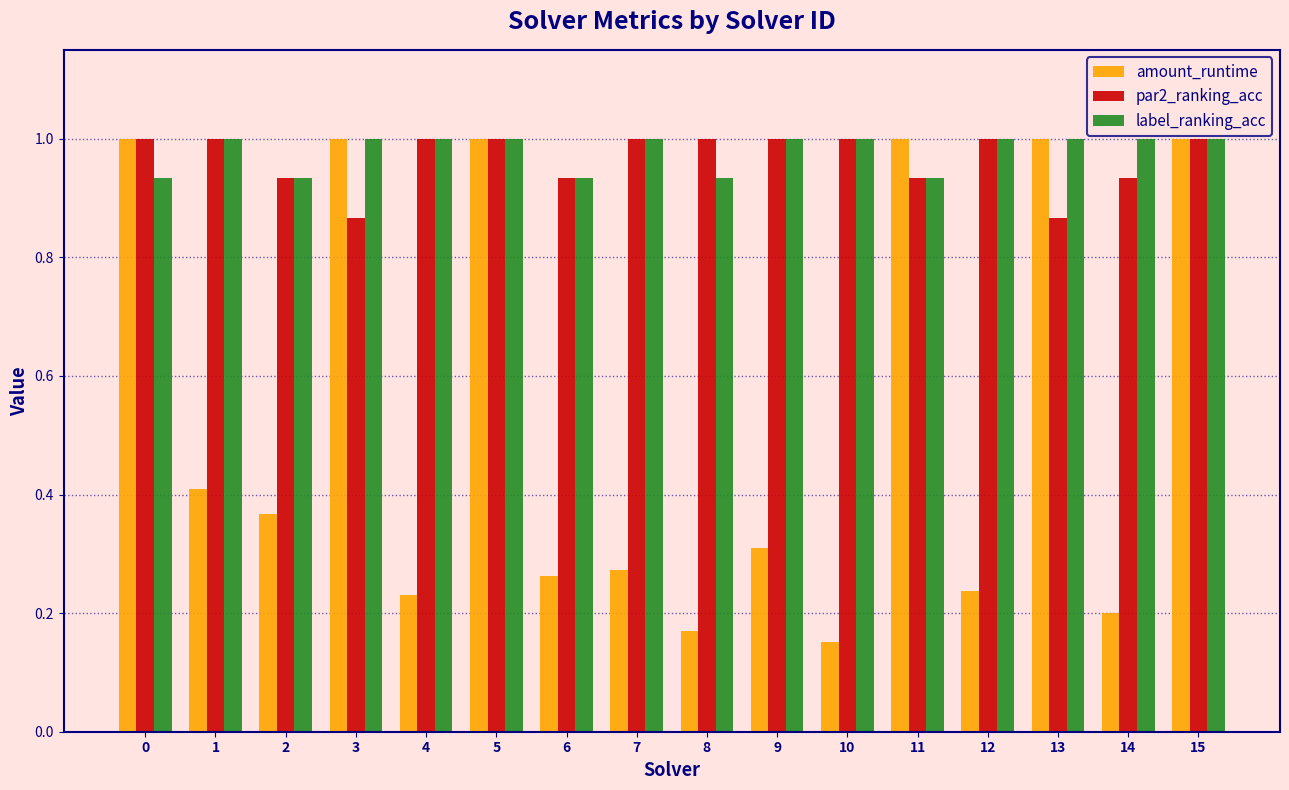

Which series changed the most between 0 and 8?

amount_runtime